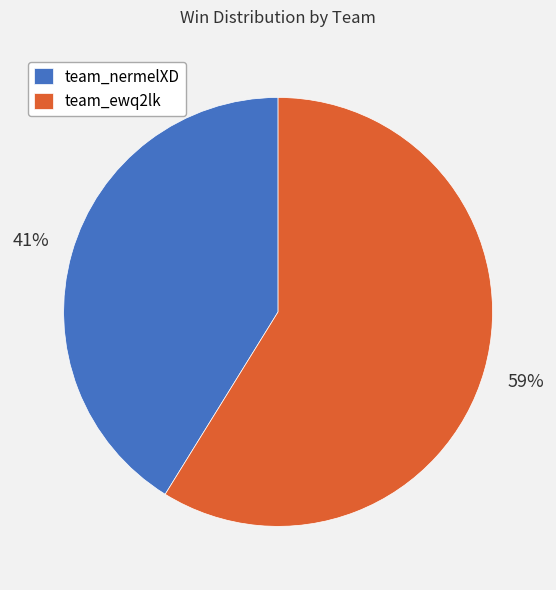

To the nearest percent, what is the average slice percentage?

50%